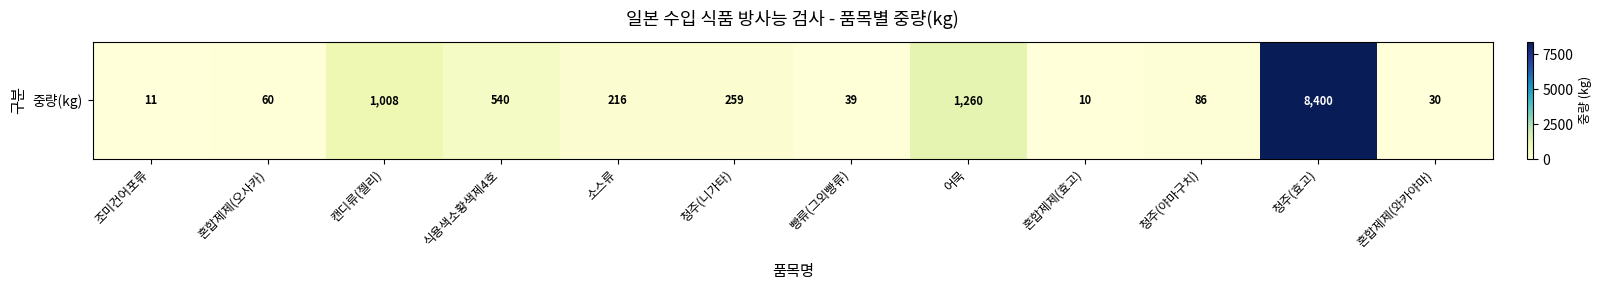

List the labels in order of value, smallest first.

혼합제제(효고), 조미건어포류, 혼합제제(와카야마), 빵류(그외빵류), 혼합제제(오사카), 청주(야마구치), 소스류, 청주(니가타), 식용색소황색제4호, 캔디류(젤리), 어묵, 청주(효고)